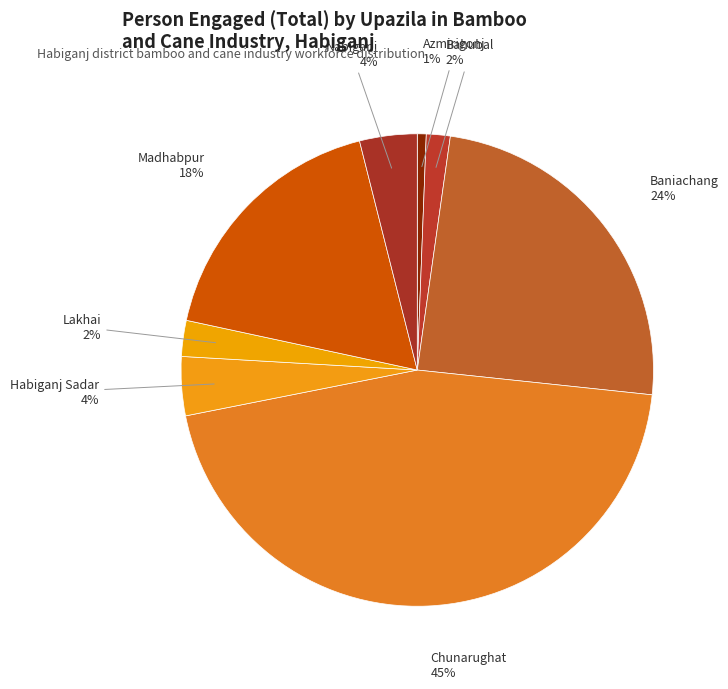

Does any single category account for the majority?

No